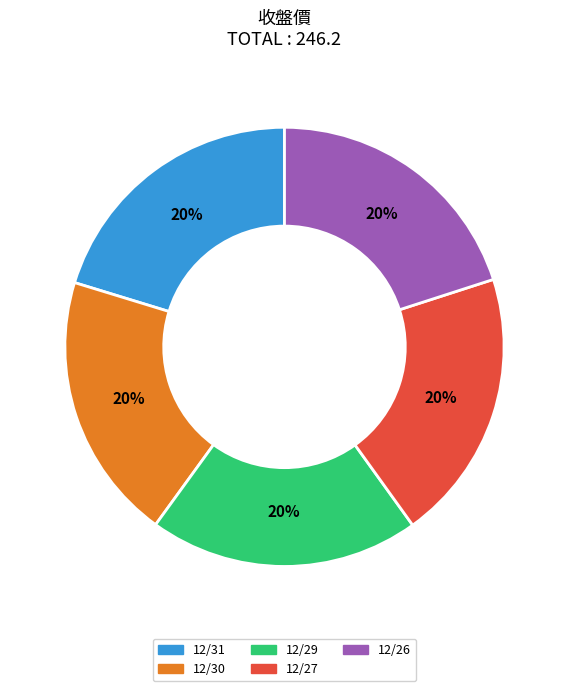

Combined, do 12/30 and 12/29 account for over 50%?

No